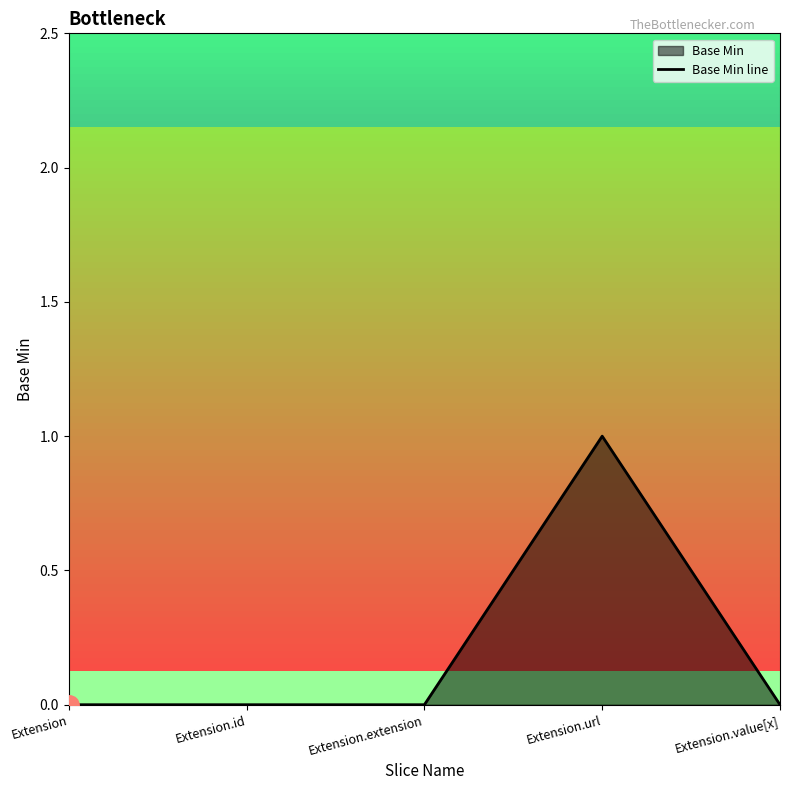

Rank the categories by value from lowest to highest.

Extension, Extension.id, Extension.extension, Extension.value[x], Extension.url